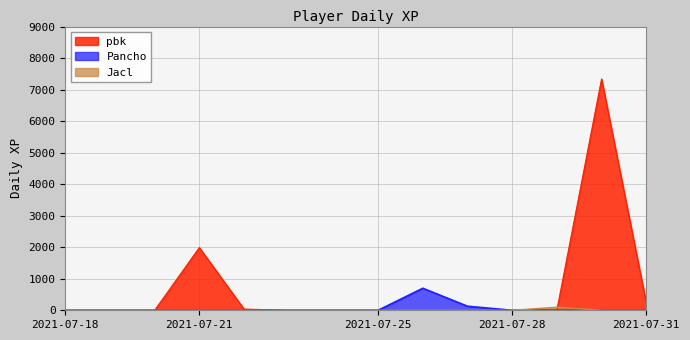

What is the average value of the pbk series?

686.0